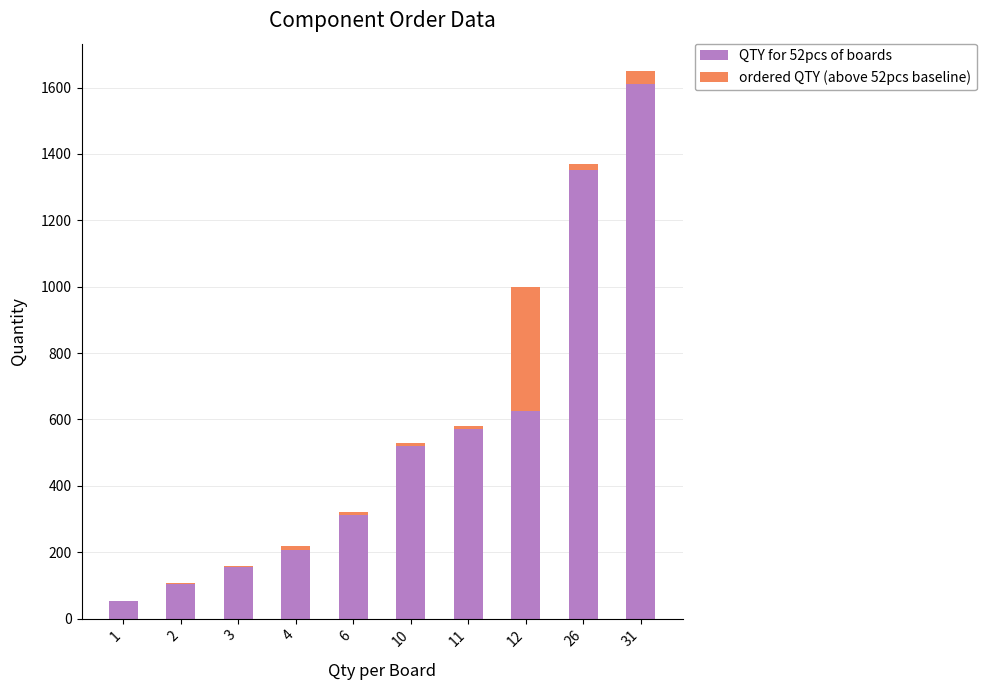

The value of QTY for 52pcs of boards at 10 is 520. True or false?

True